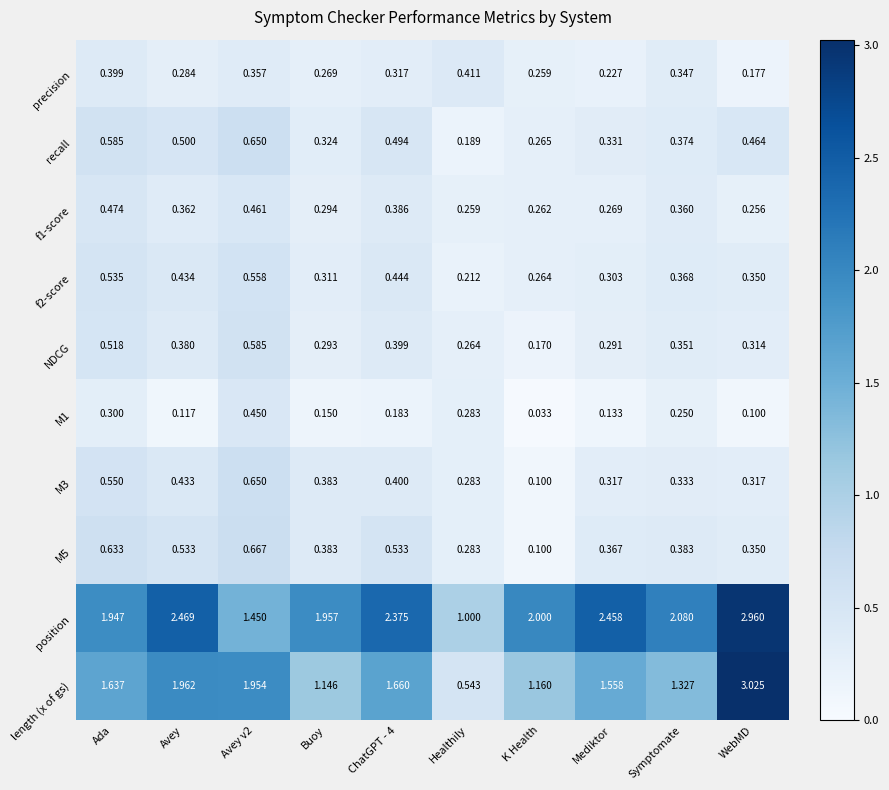

At which category does the chart reach its peak across all series?

WebMD